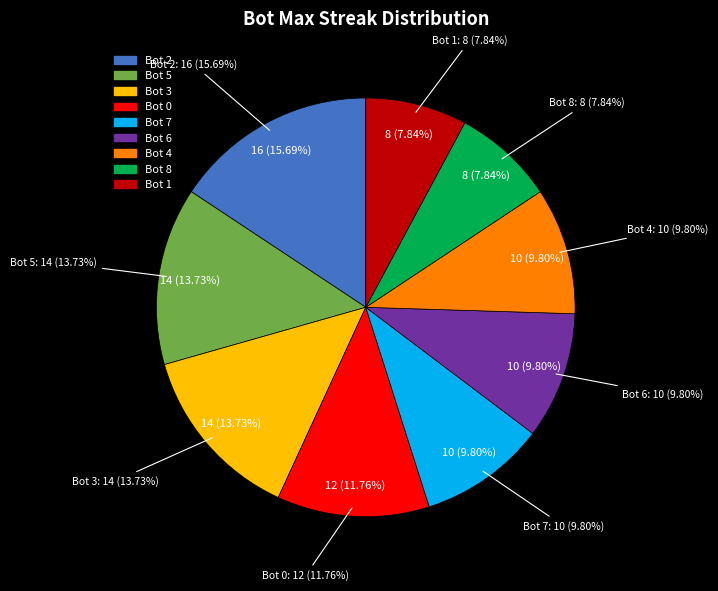

How many segments does this pie chart have?

9